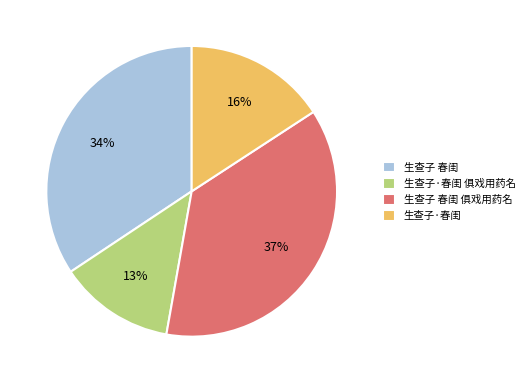

To the nearest percent, what is the average slice percentage?

25%